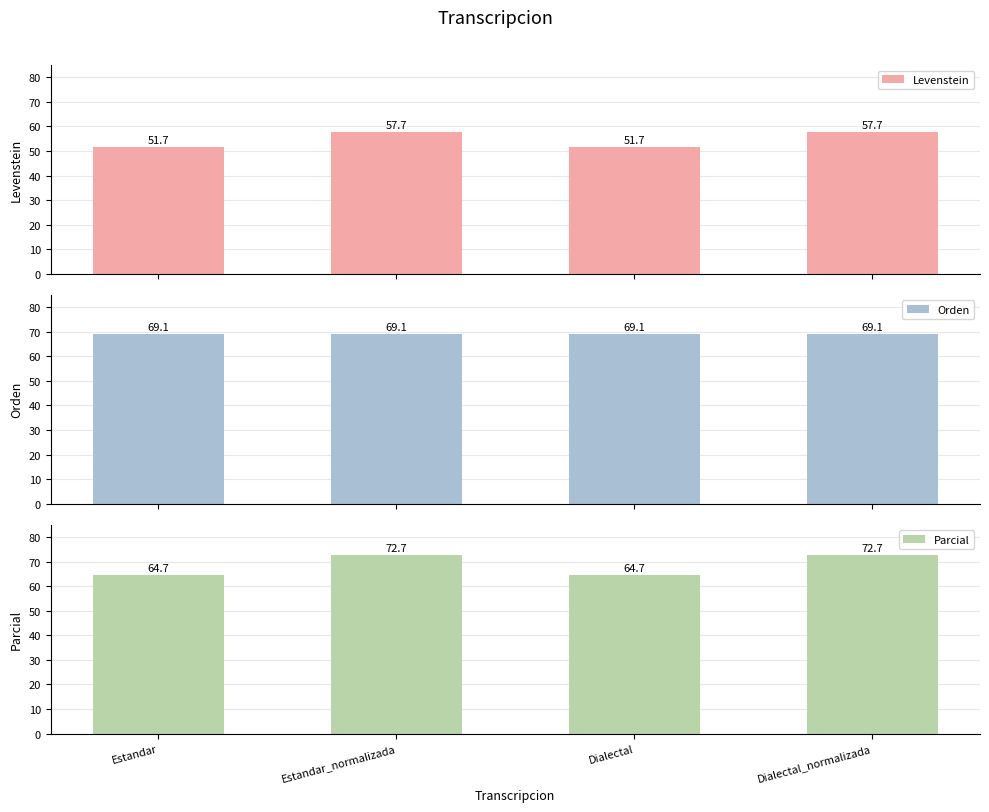

Reading left to right, transcribe all the data shown in this chart.

Levenstein: 51.7	57.7	51.7	57.7
Orden: 69.1	69.1	69.1	69.1
Parcial: 64.7	72.7	64.7	72.7